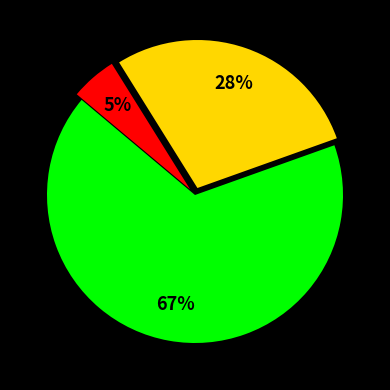

How many segments does this pie chart have?

3